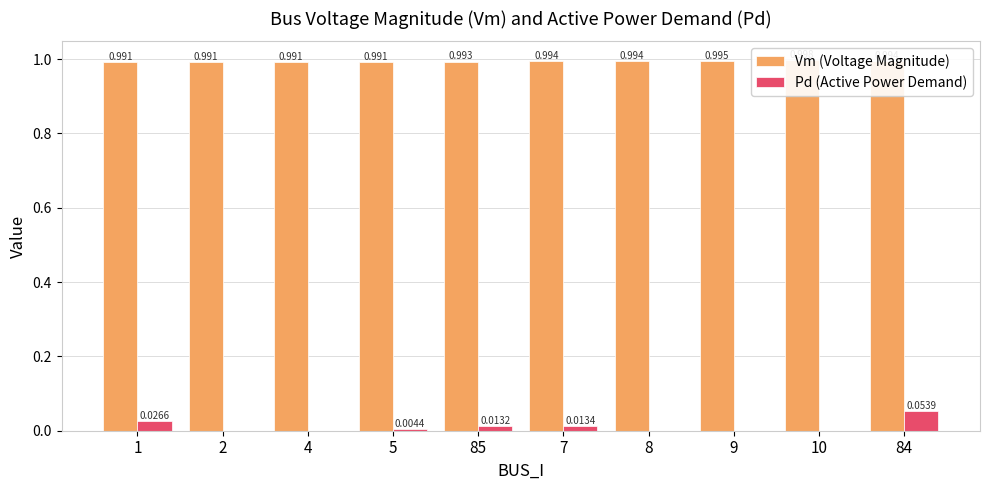

Reading left to right, transcribe all the data shown in this chart.

Vm (Voltage Magnitude): 1=1.0	2=1.0	4=1.0	5=1.0	85=1.0	7=1.0	8=1.0	9=1.0	10=1.0	84=1.0
Pd (Active Power Demand): 1=0.0	2=0.0	4=0.0	5=0.0	85=0.0	7=0.0	8=0.0	9=0.0	10=0.0	84=0.1